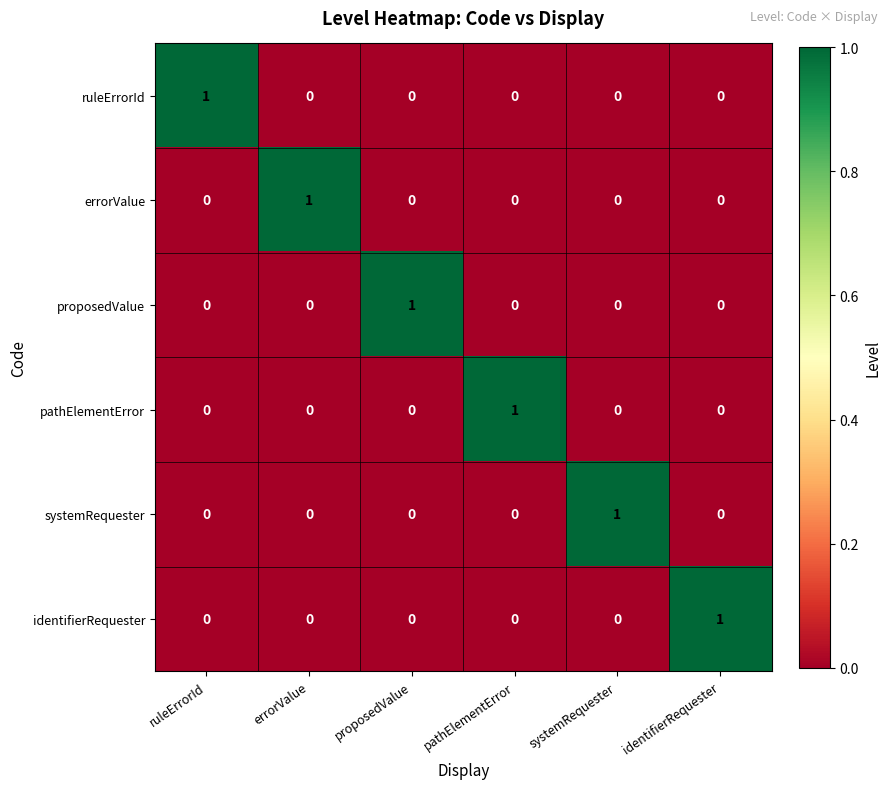

Is it true that errorValue equals 1 at proposedValue?

False